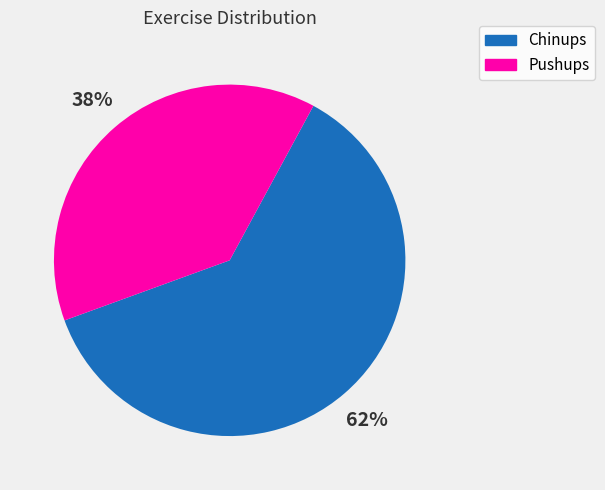

Does any single category account for the majority?

Yes